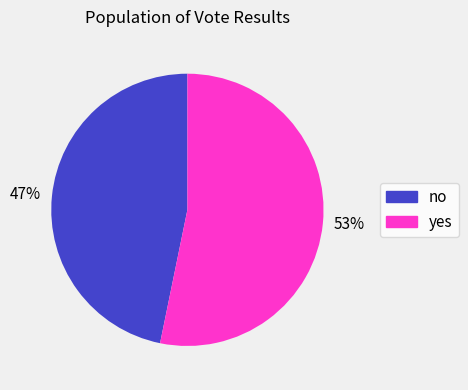

How many segments does this pie chart have?

2